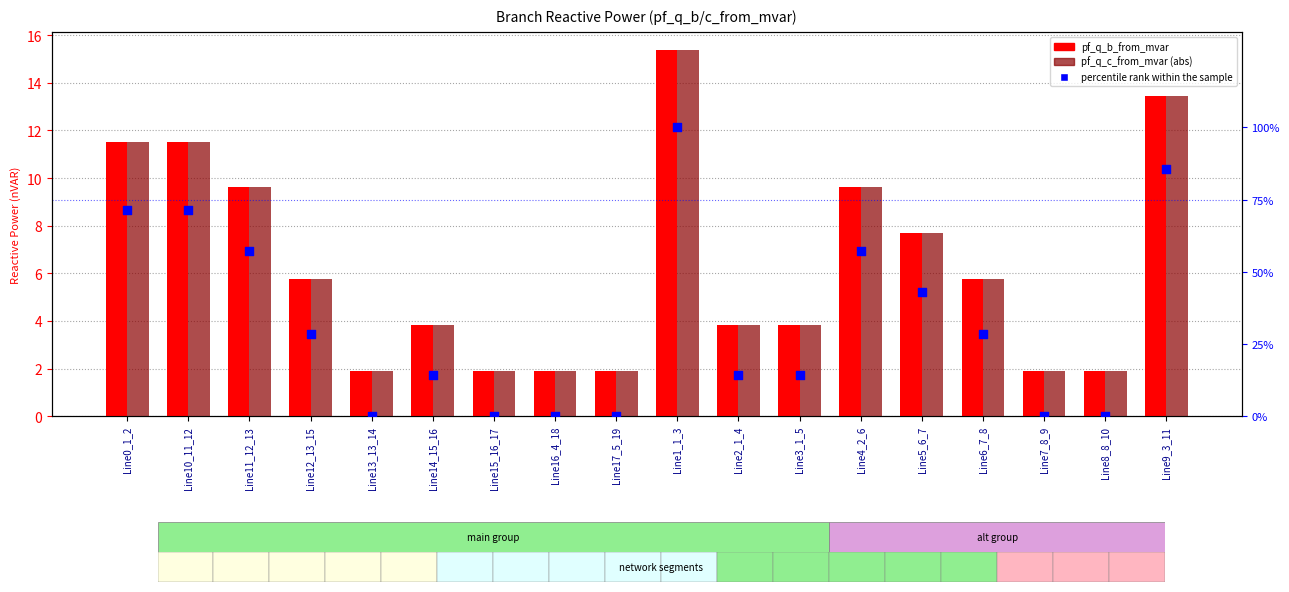

At how many categories does at least one series exceed 38?

7